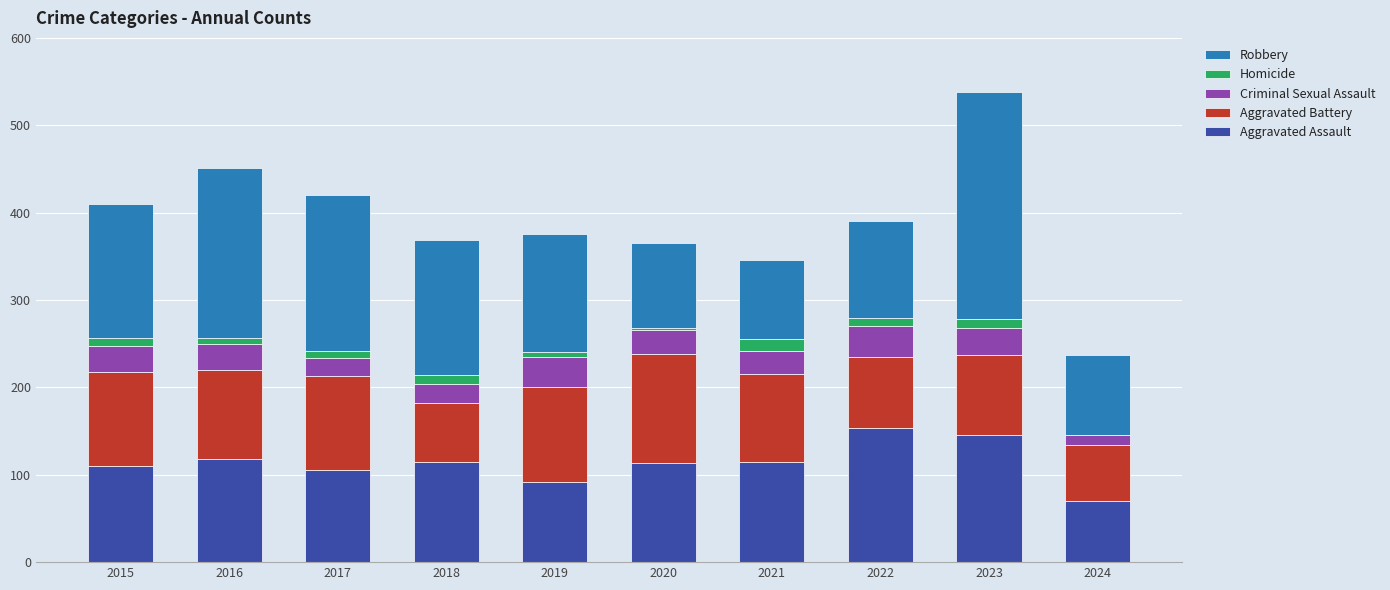

The value of Aggravated Assault at 2015 is 52. True or false?

False